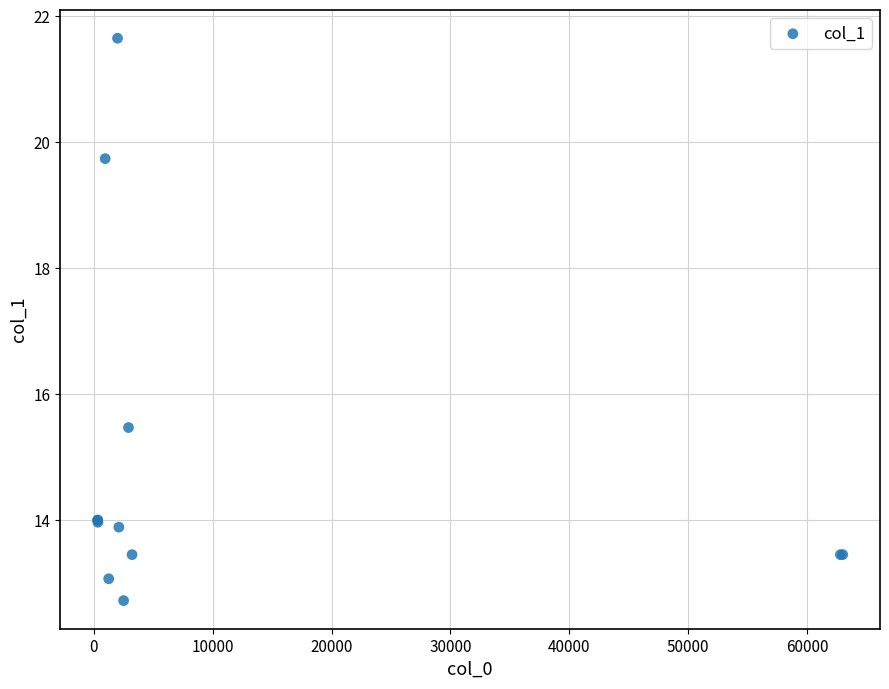

What Y value in the scatter plot is closest to 17?

15.5